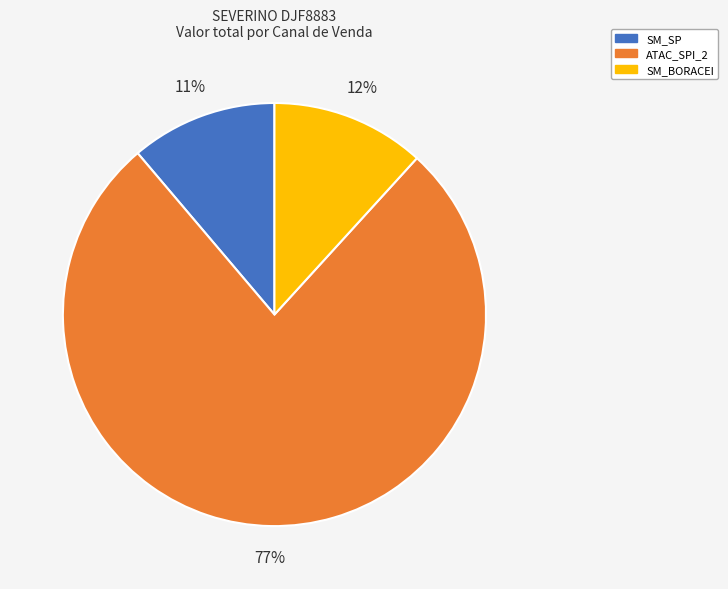

What is the smallest slice in the pie chart?

SM_SP